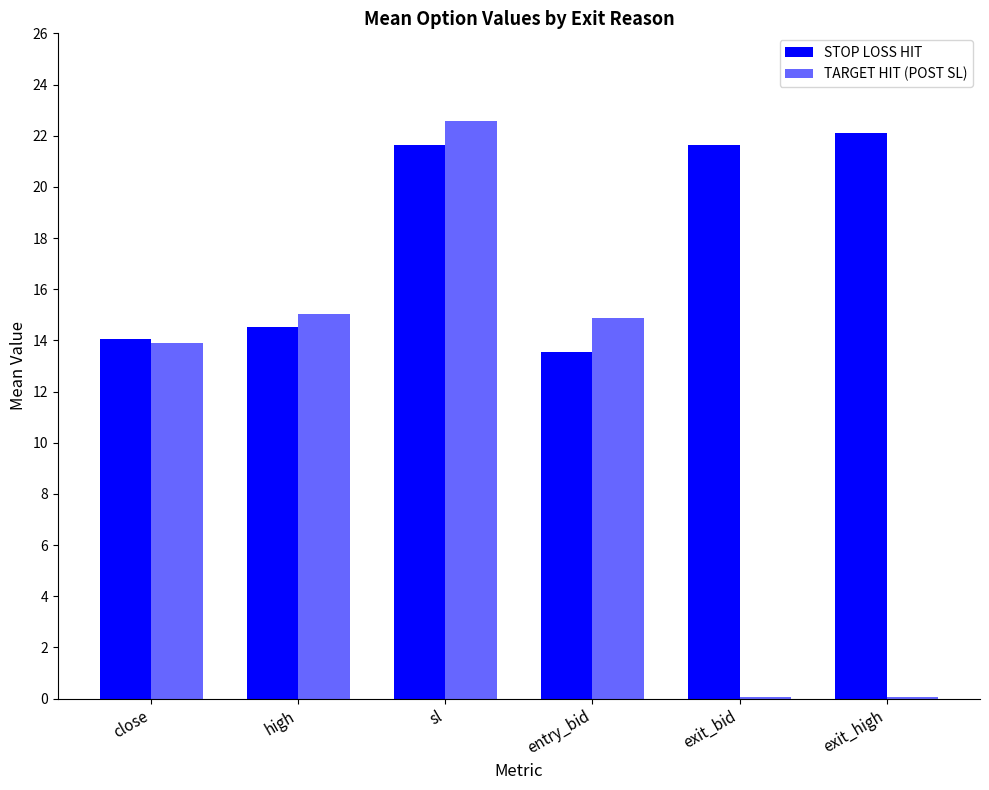

How many series are shown in this chart?

2